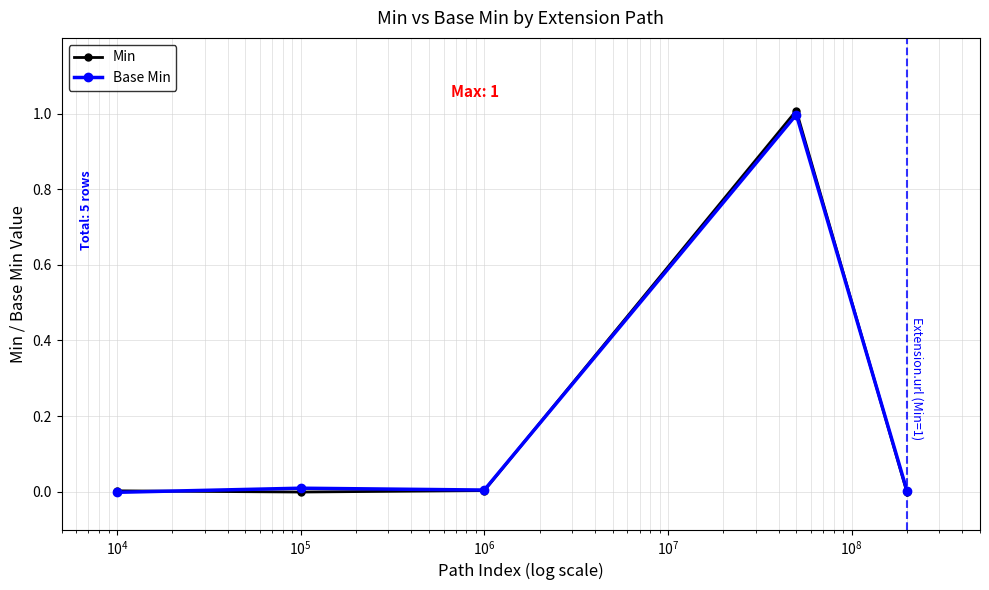

What is the highest value of the Min series?

1.0